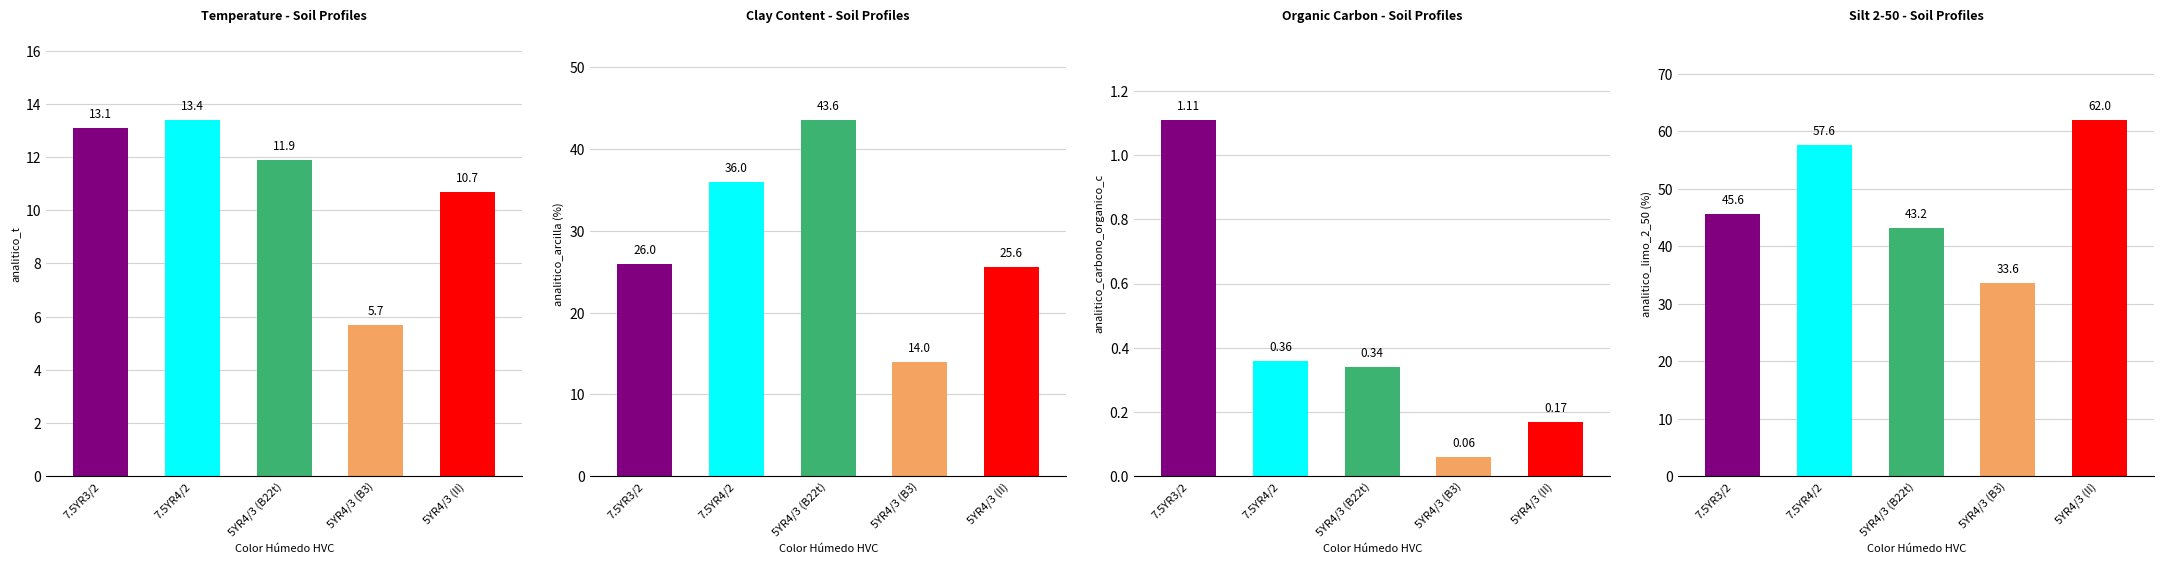

What is the lowest value of the analitico_carbono_organico_c series?

0.1